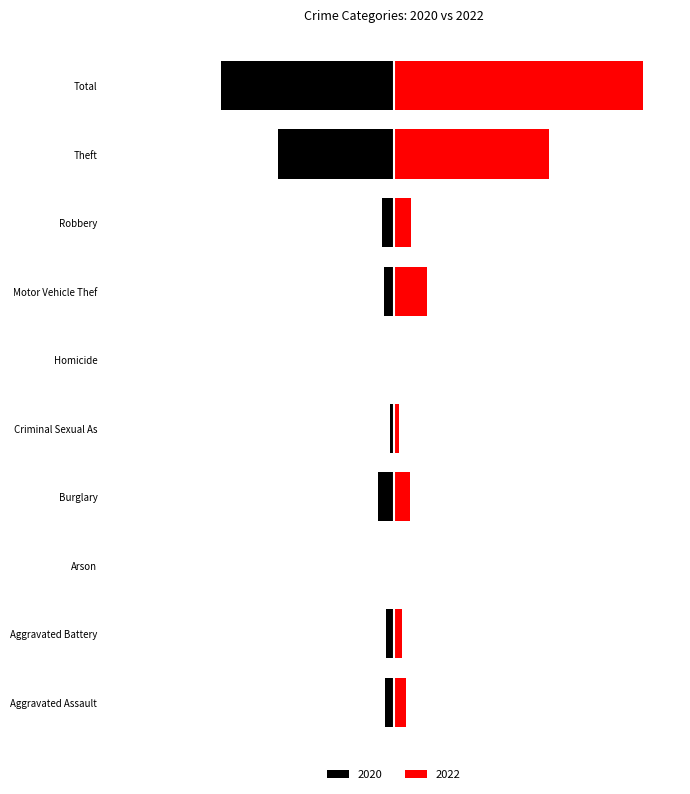

What position from the right is Arson?

8